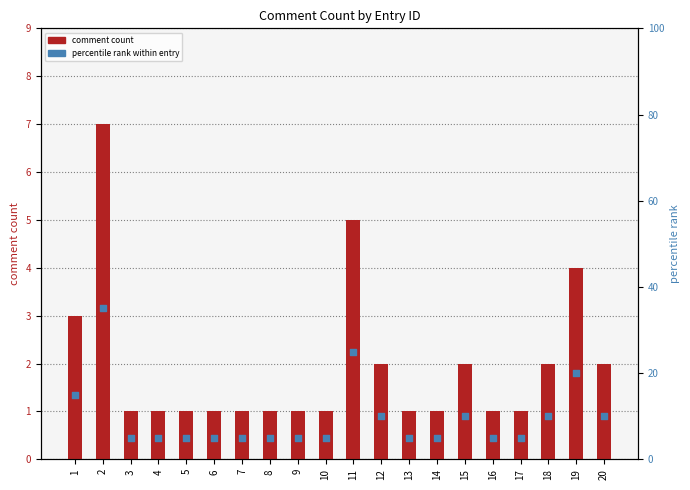

Is the value of comment count at 13 greater than the value of percentile rank within entry at 6?

No